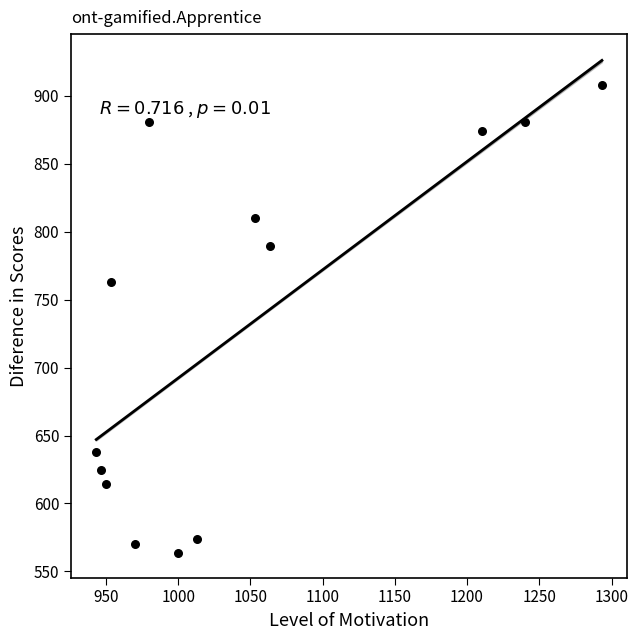

What is the range of X values (max minus min)?

350.0